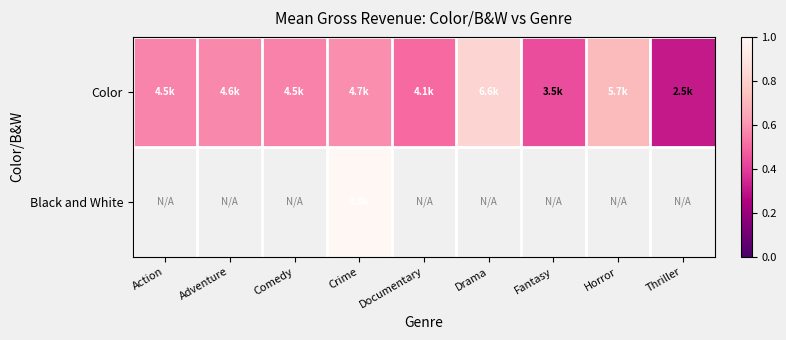

At which category is the sum across all series the highest?

Crime